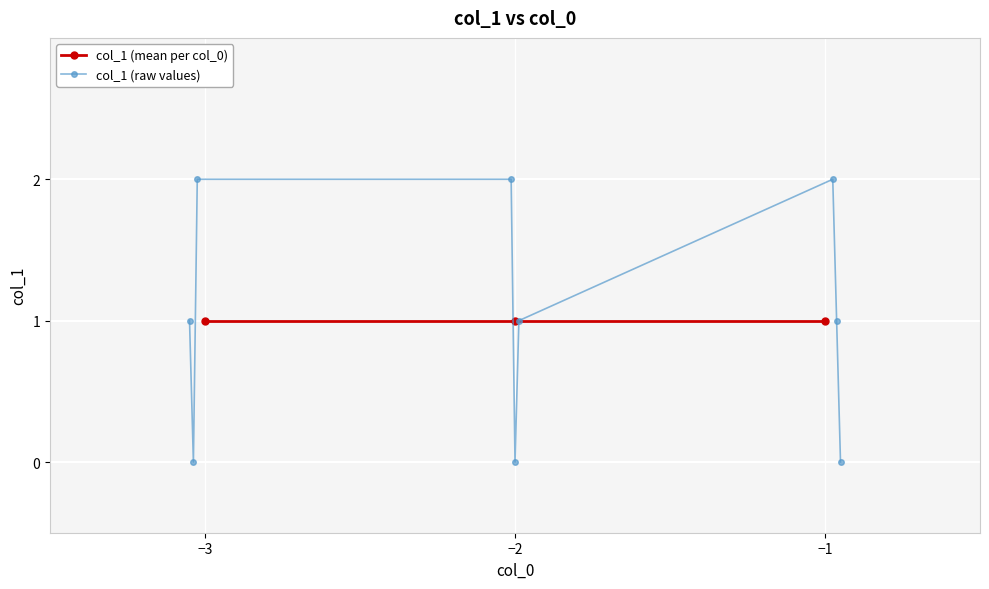

The value at -1 is 1. True or false?

True